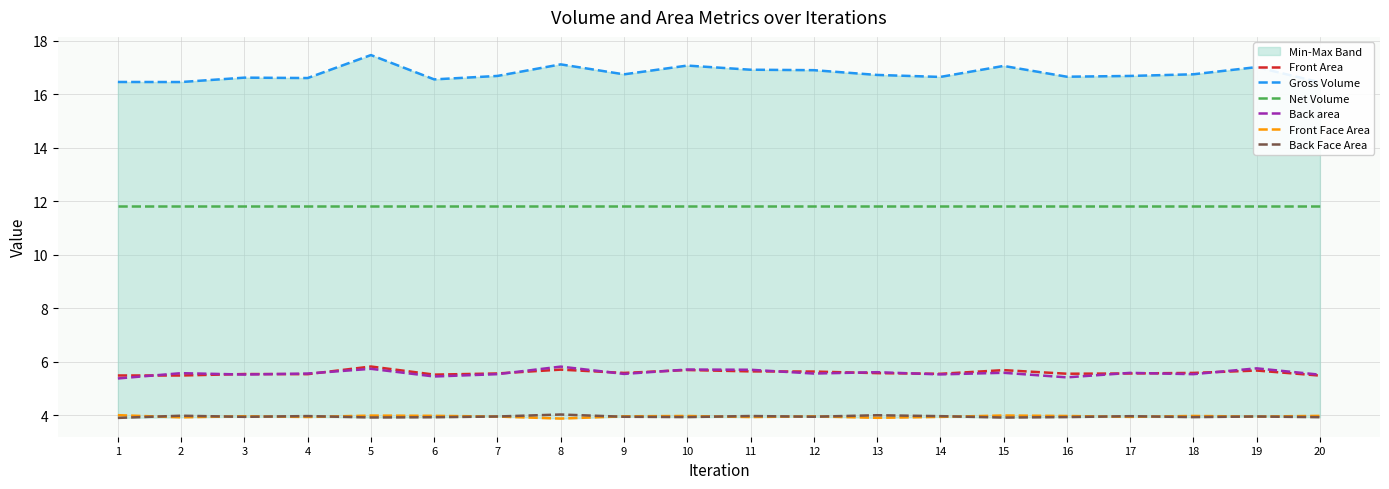

True or false: Back area and Front Face Area intersect in this chart.

False